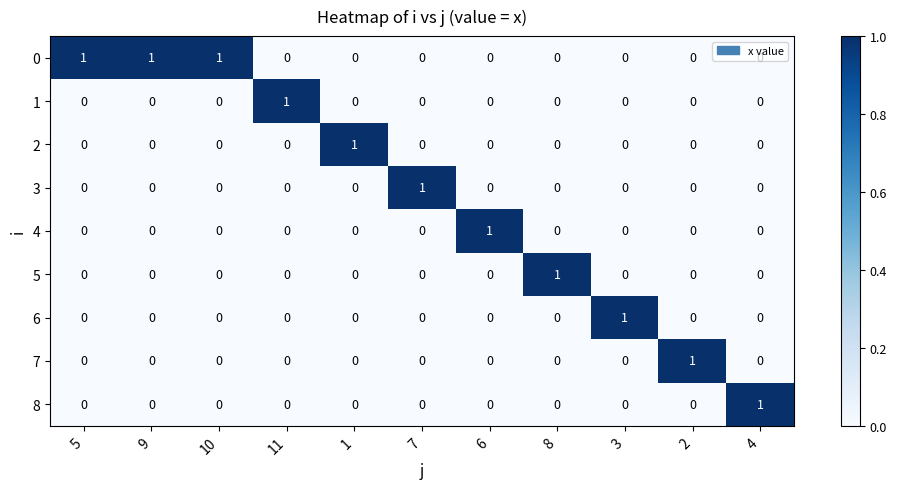

How many 2 values are between 0 and 1?

11